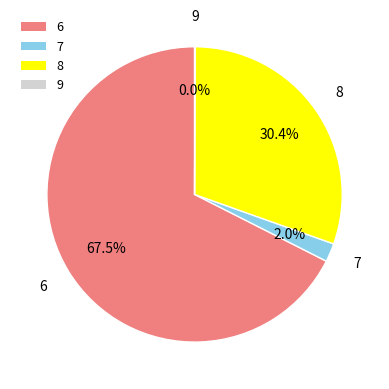

Which slice represents more than half of the pie?

6